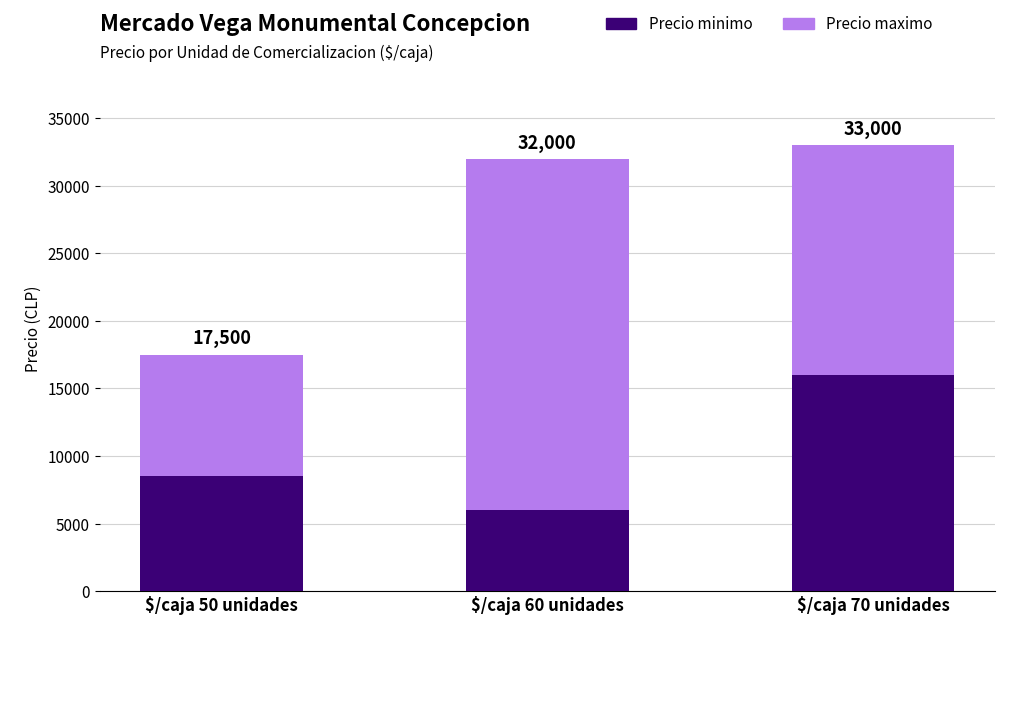

Which series has the largest range (max minus min)?

Precio maximo